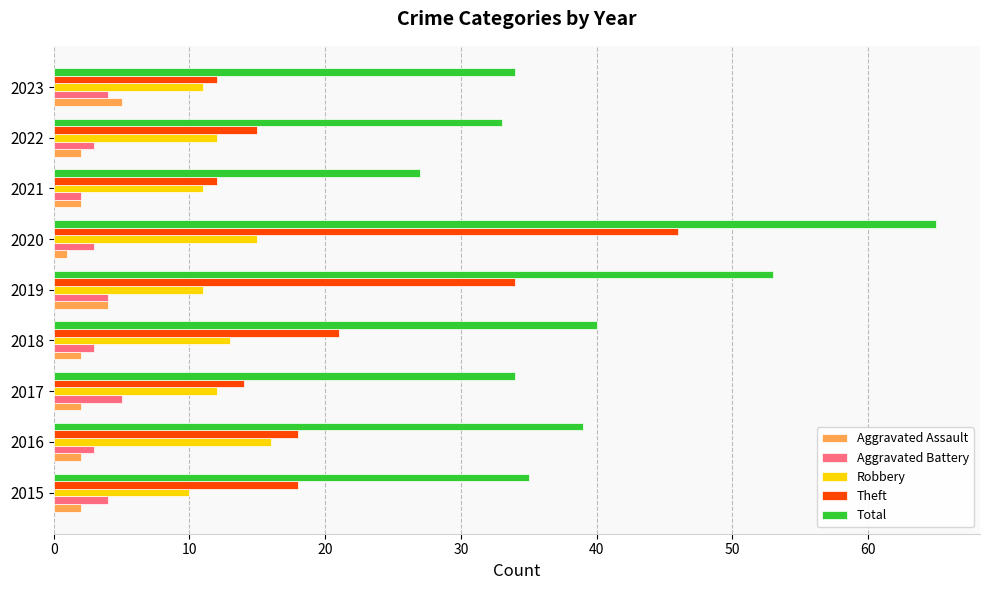

Is the value of Aggravated Battery at 2018 greater than the value of Robbery at 2023?

No